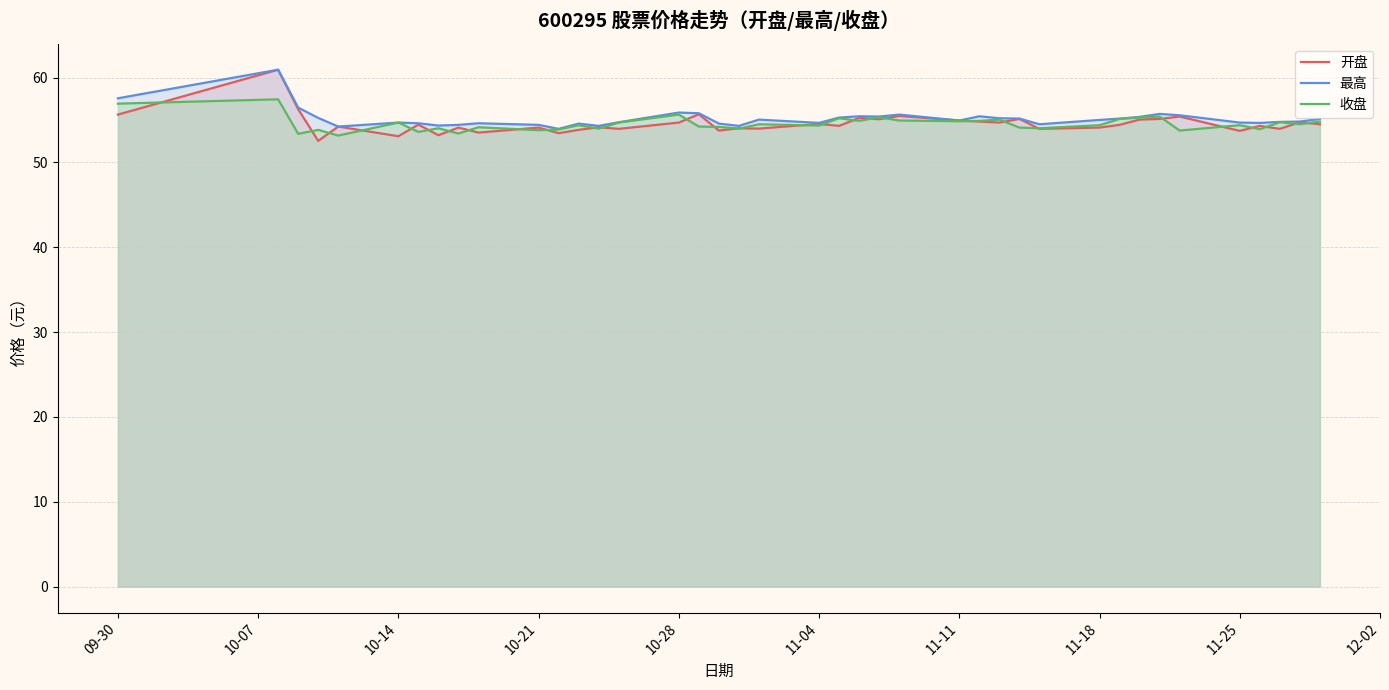

Which series has the largest range (max minus min)?

开盘